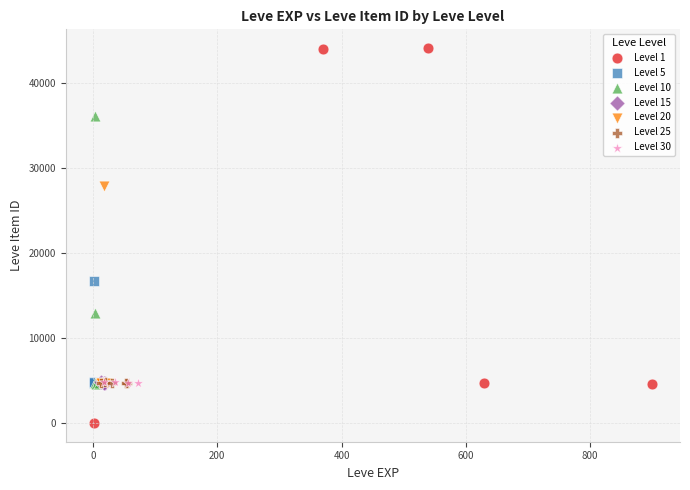

Which series reaches the maximum Y coordinate?

Level 1